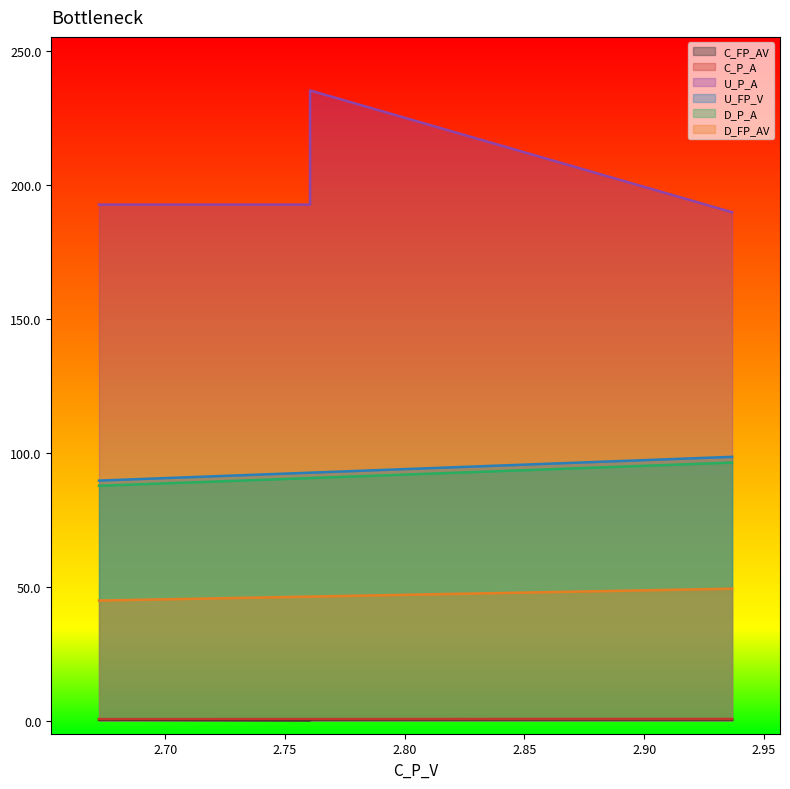

Does the chart have visible grid lines?

No